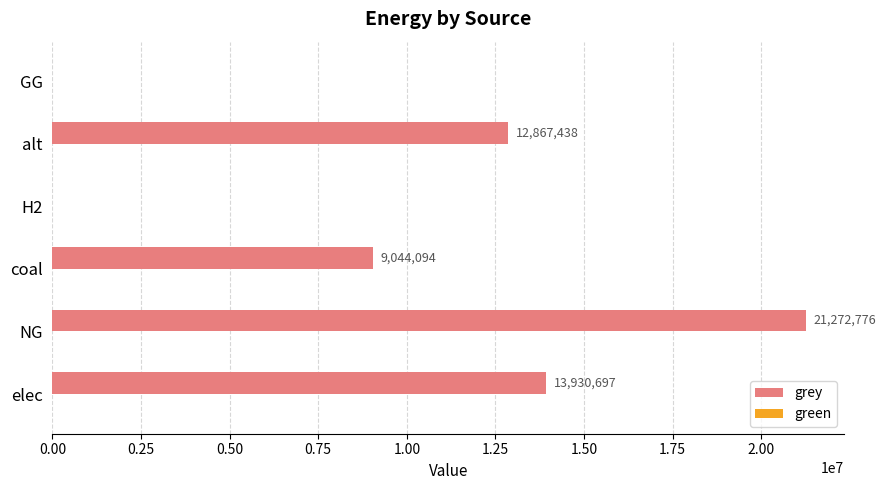

At which label is the value closest to 10636387?

coal